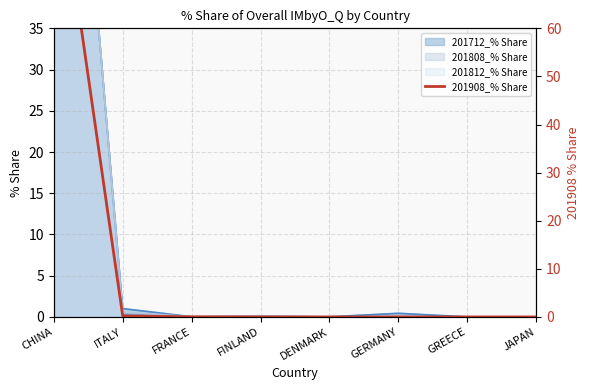

Reading left to right, transcribe all the data shown in this chart.

99.7	0.2	0.0	0.0	0.0	0.0	0.0	0.0